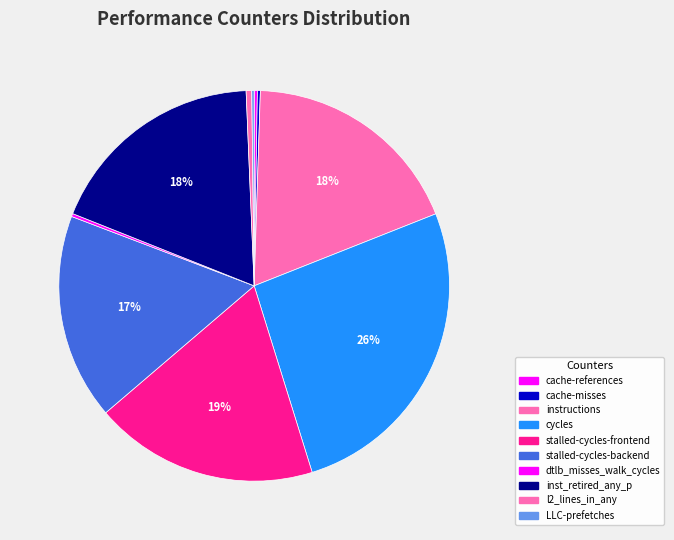

Is the sum of cache-references and stalled-cycles-backend greater than half?

No